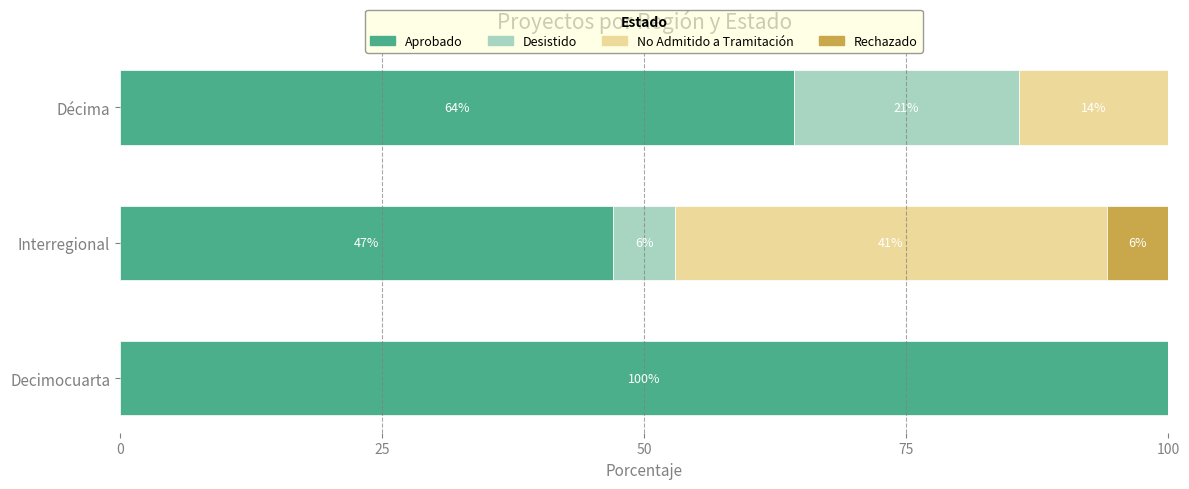

At which label is Aprobado closest to 73?

Décima